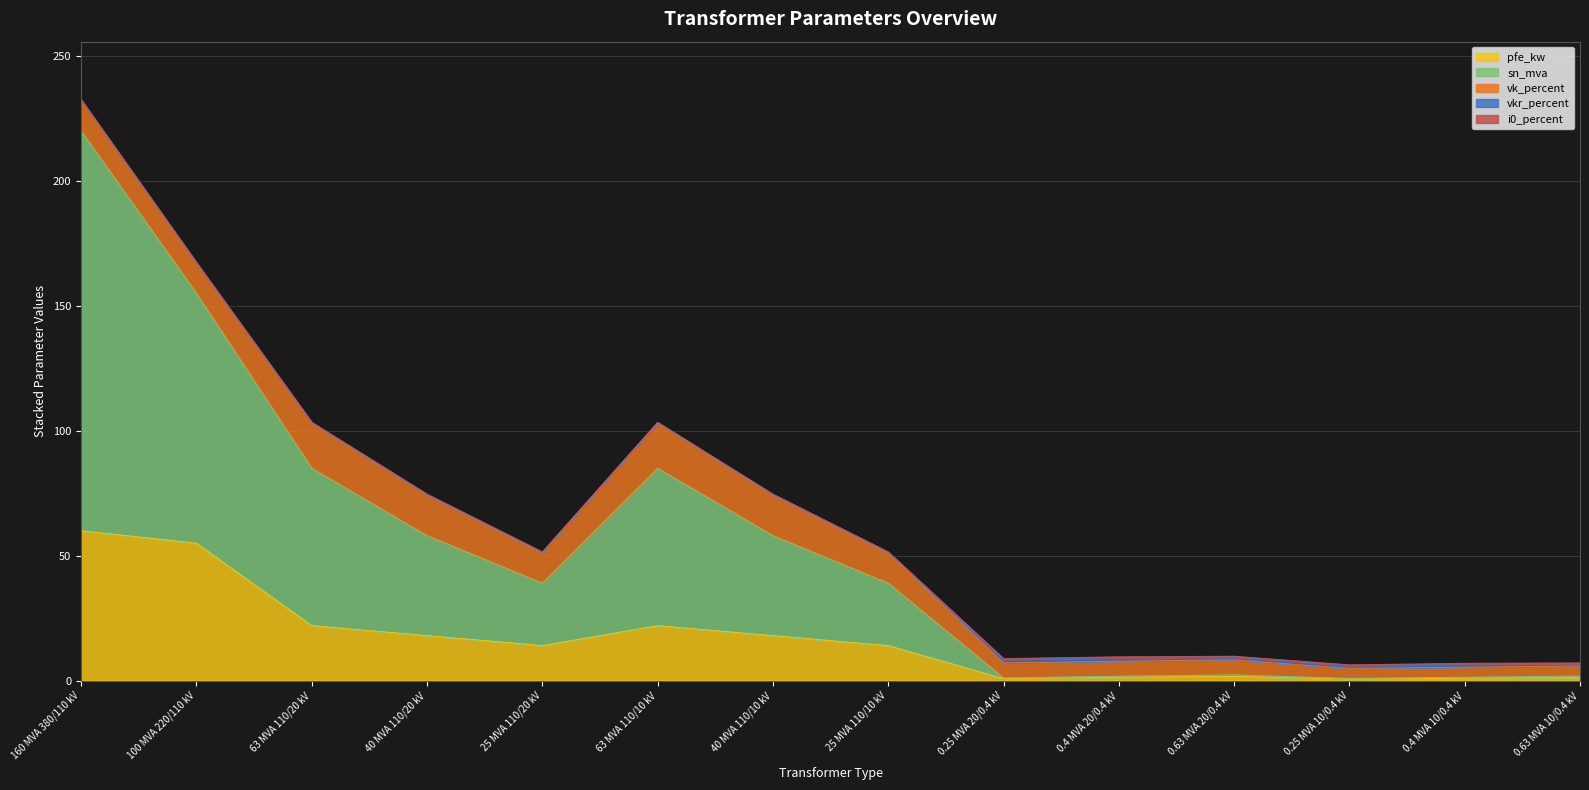

What is the highest value of the sn_mva series?

160.0